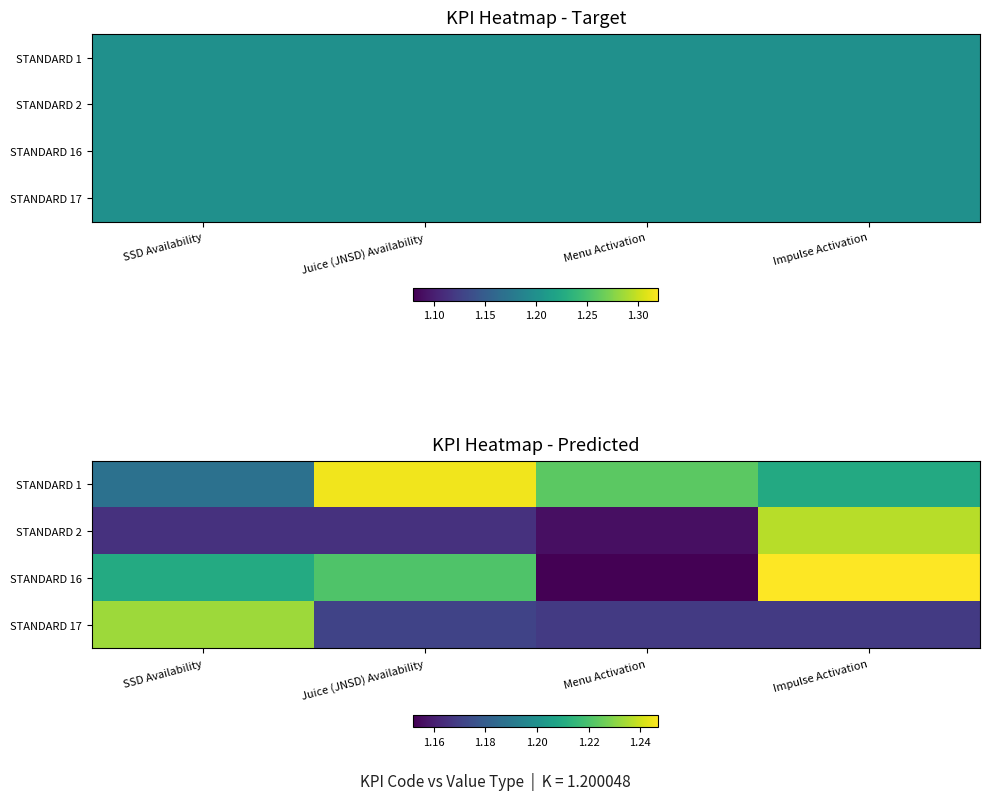

List the series in order of their peak value, highest first.

STANDARD 16, STANDARD 1, STANDARD 2, STANDARD 17